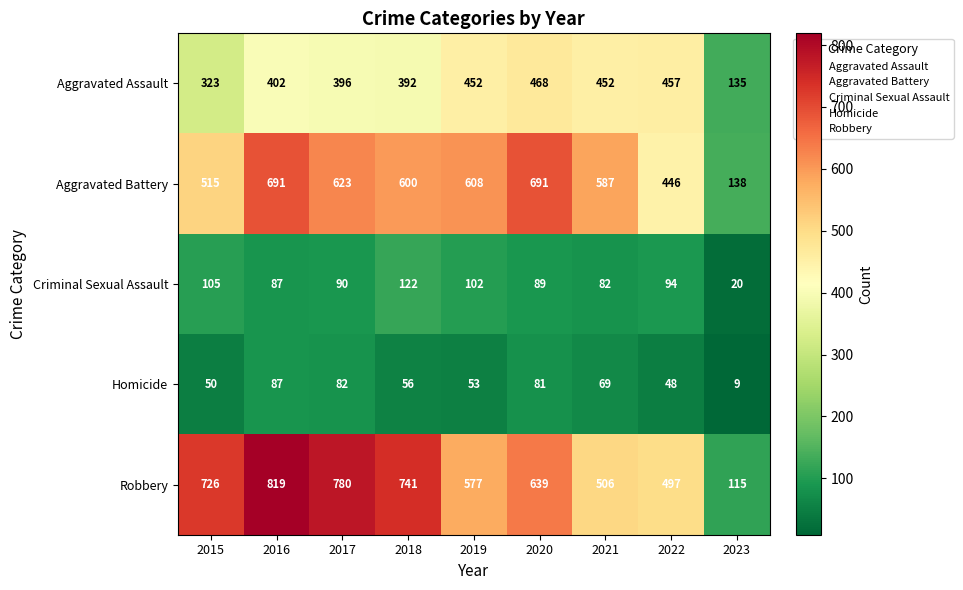

Between 2015 and 2018, which series saw the biggest shift?

Aggravated Battery